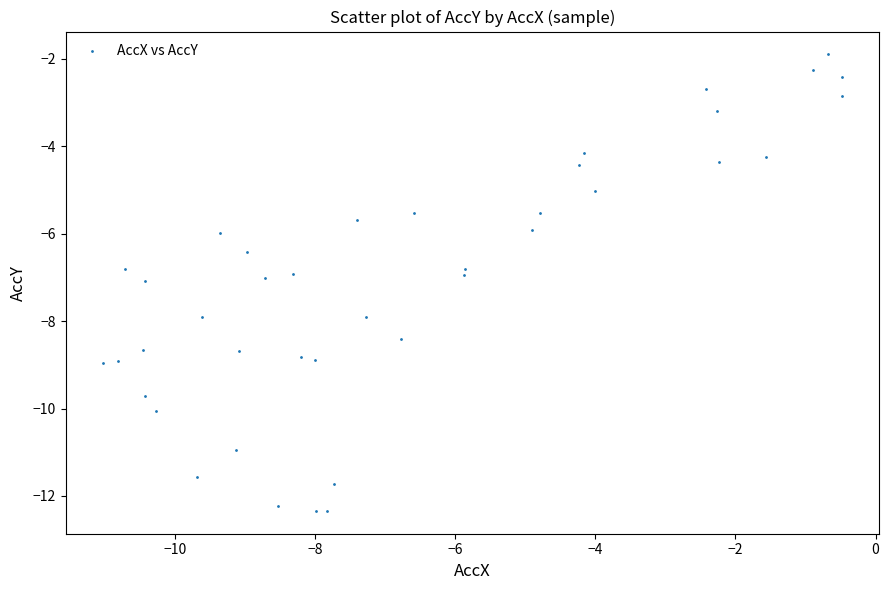

What is the range of Y values (max minus min)?

10.4